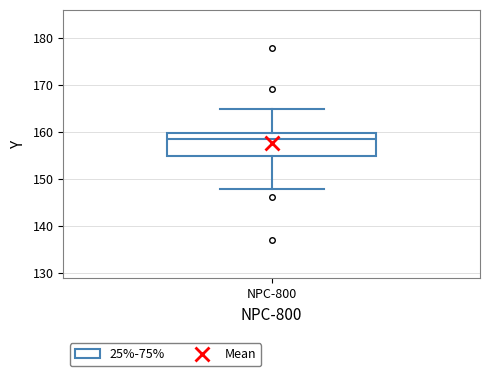

Read this box plot against the y-axis: the position of the median line, the range covered by the box, and the ends of both whiskers. The values are not printed on the chart, so give them approximately, as read against the axis.

median 158, box 155 to 160, whiskers 148 to 165